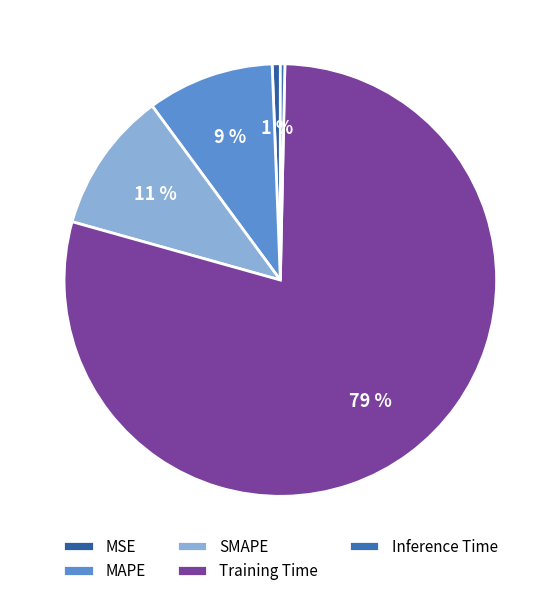

To the nearest percent, what portion does MSE represent?

1%